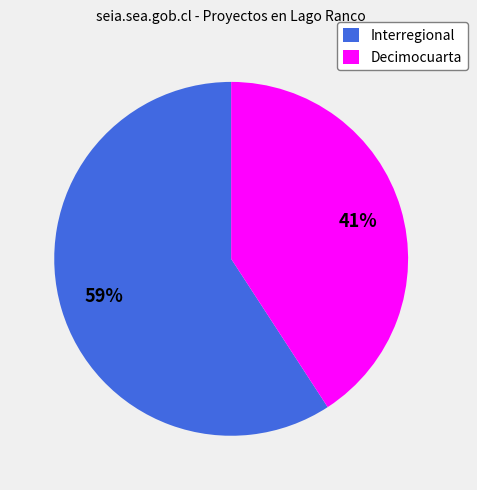

Which category has the biggest portion of the pie?

Interregional